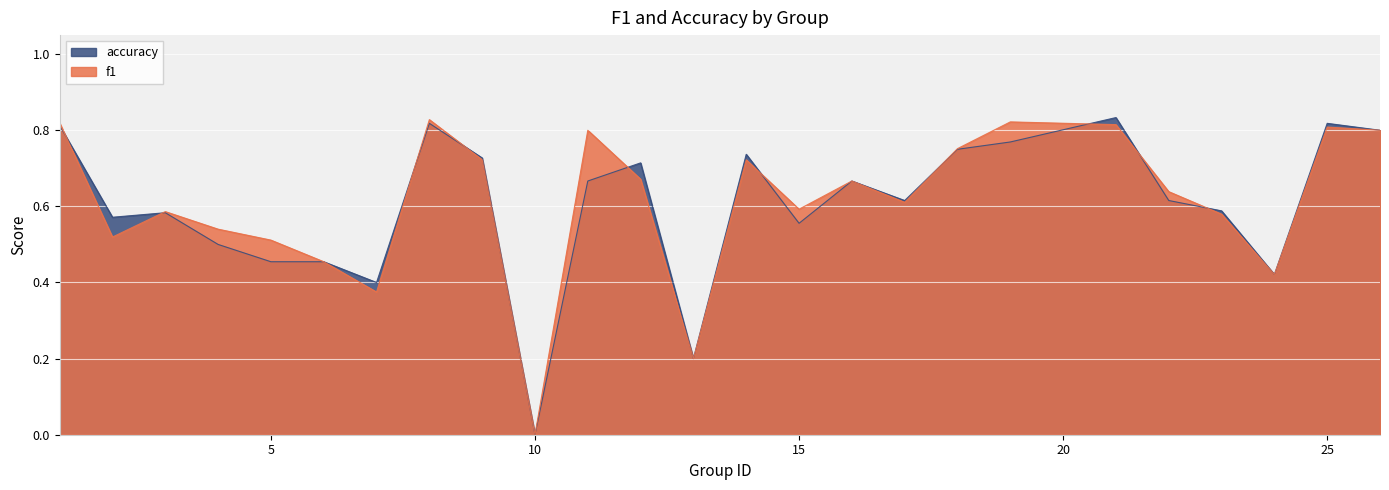

How many values in accuracy are above zero?

24